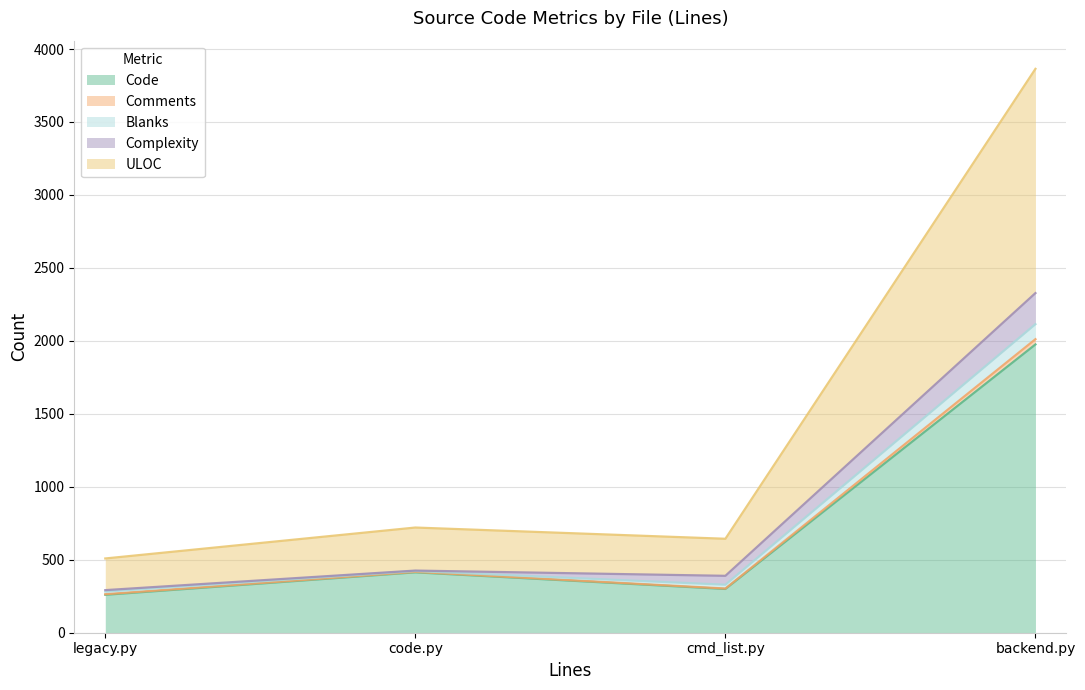

What is the label of the 4th point from the left?

backend.py